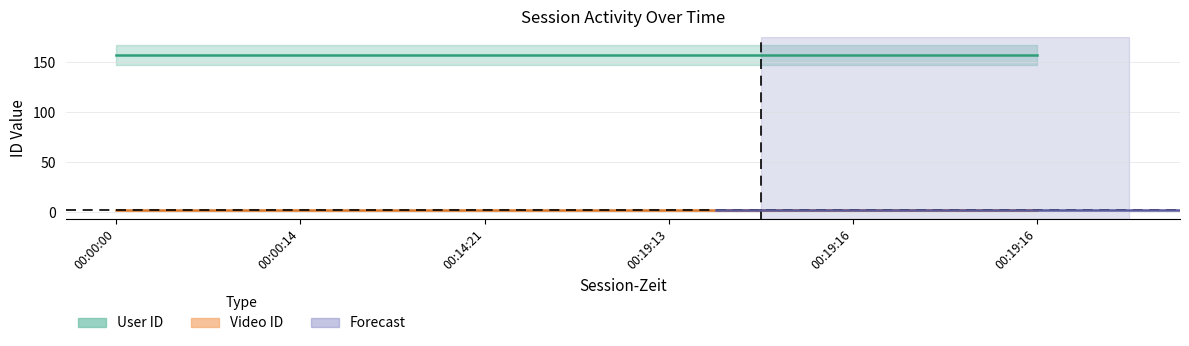

Where is Video ID line nearest to the value 2?

00:00:00